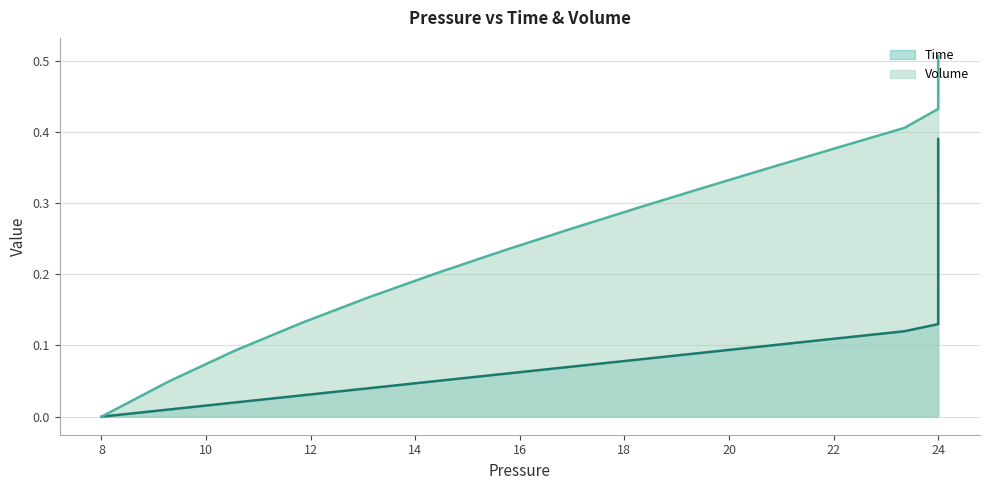

True or false: Time has more than 0 points higher than both neighbors.

False